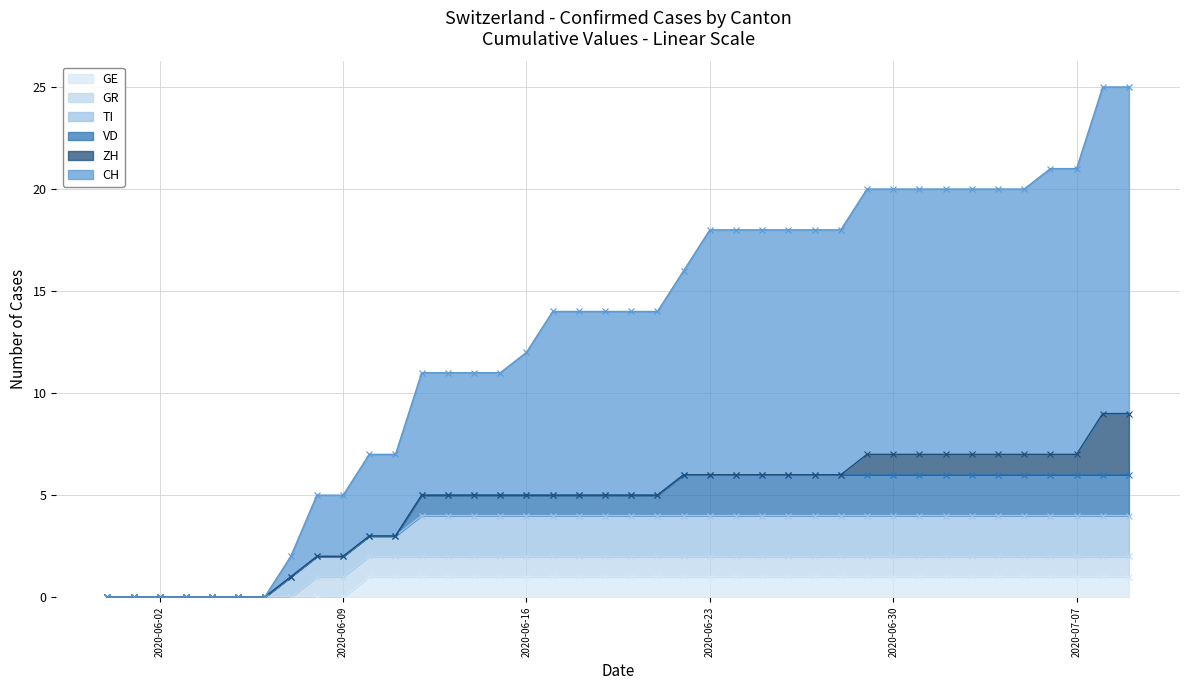

What is the label of the 6th point from the right?

2020-07-04